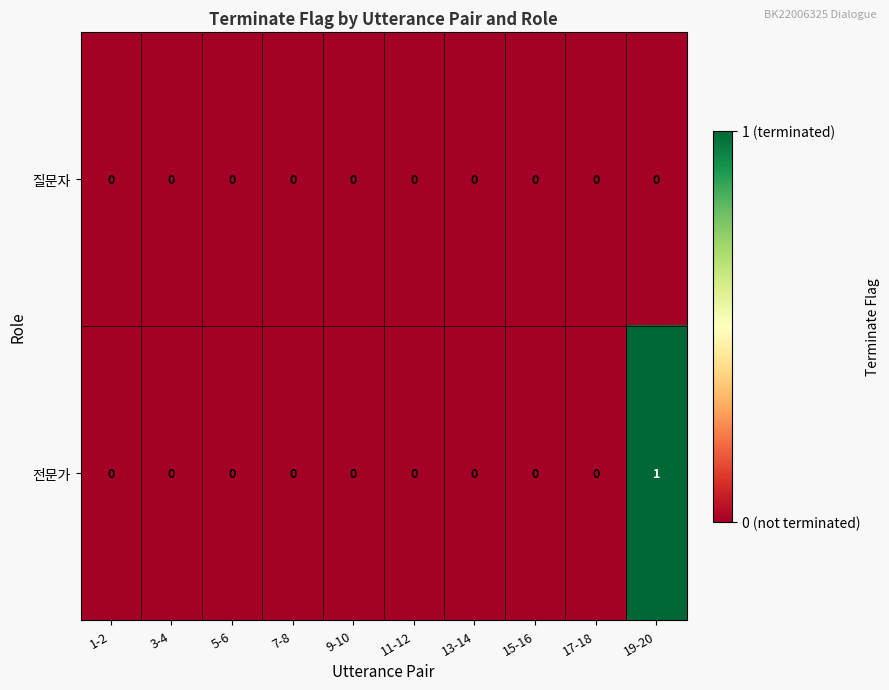

How many categories are shown in the chart?

10